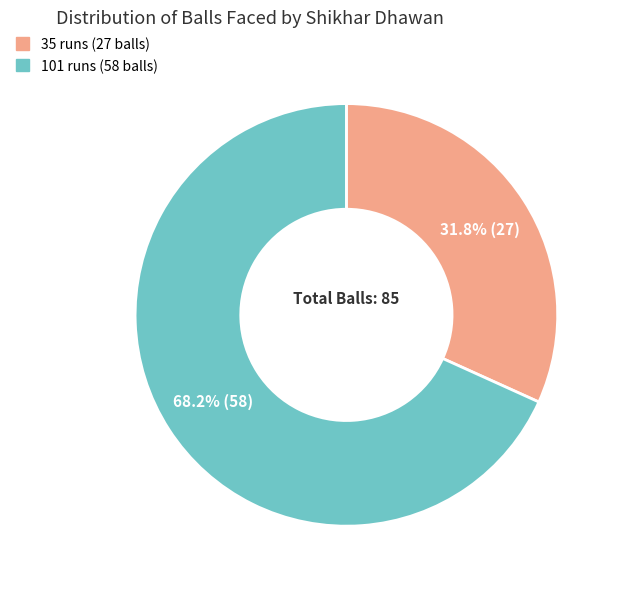

Rank the categories by value from lowest to highest.

35 runs (27 balls), 101 runs (58 balls)